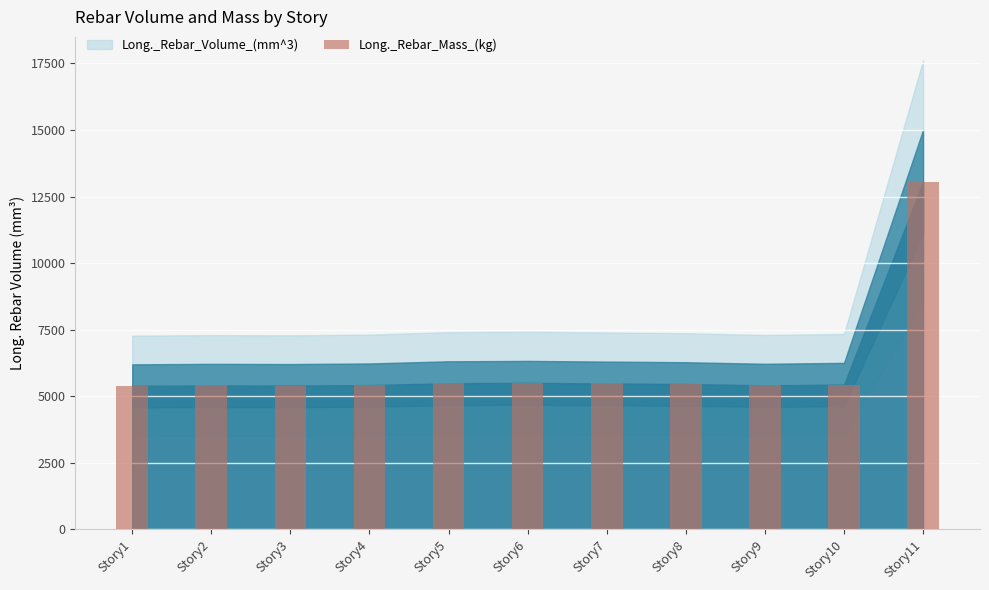

What is the ratio of the value at Story1 to the value at Story8?

1.0